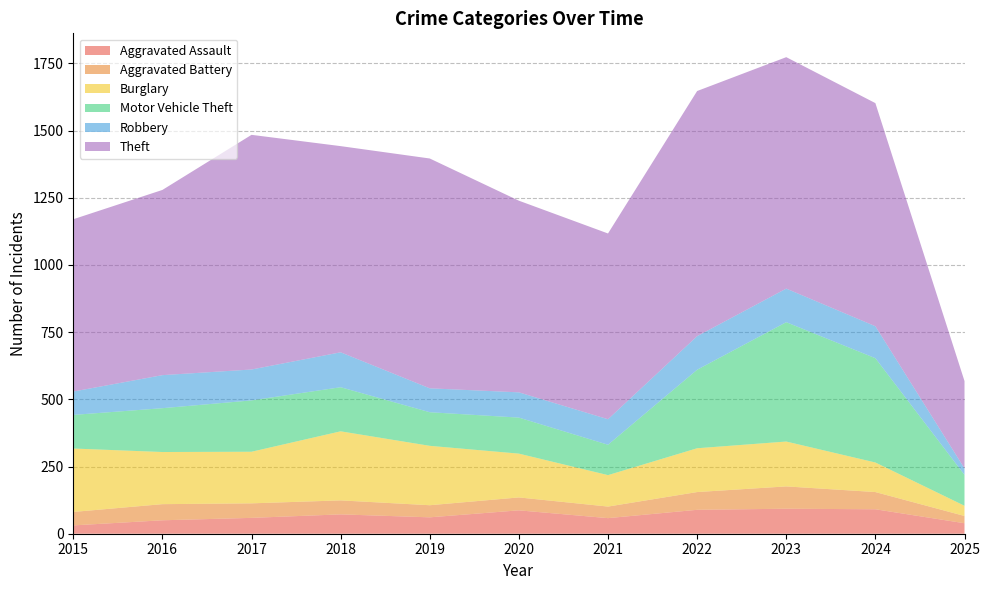

Reading left to right, list all the values displayed in this chart.

Aggravated Assault: 2015=31	2016=50	2017=59	2018=72	2019=61	2020=87	2021=58	2022=89	2023=93	2024=91	2025=39
Aggravated Battery: 2015=50	2016=60	2017=54	2018=52	2019=45	2020=48	2021=43	2022=66	2023=83	2024=64	2025=27
Burglary: 2015=236	2016=194	2017=192	2018=257	2019=221	2020=163	2021=117	2022=163	2023=167	2024=110	2025=38
Motor Vehicle Theft: 2015=125	2016=163	2017=191	2018=164	2019=125	2020=134	2021=113	2022=292	2023=444	2024=388	2025=115
Robbery: 2015=87	2016=123	2017=115	2018=130	2019=89	2020=94	2021=95	2022=125	2023=125	2024=119	2025=24
Theft: 2015=641	2016=689	2017=873	2018=767	2019=855	2020=713	2021=691	2022=912	2023=861	2024=830	2025=325